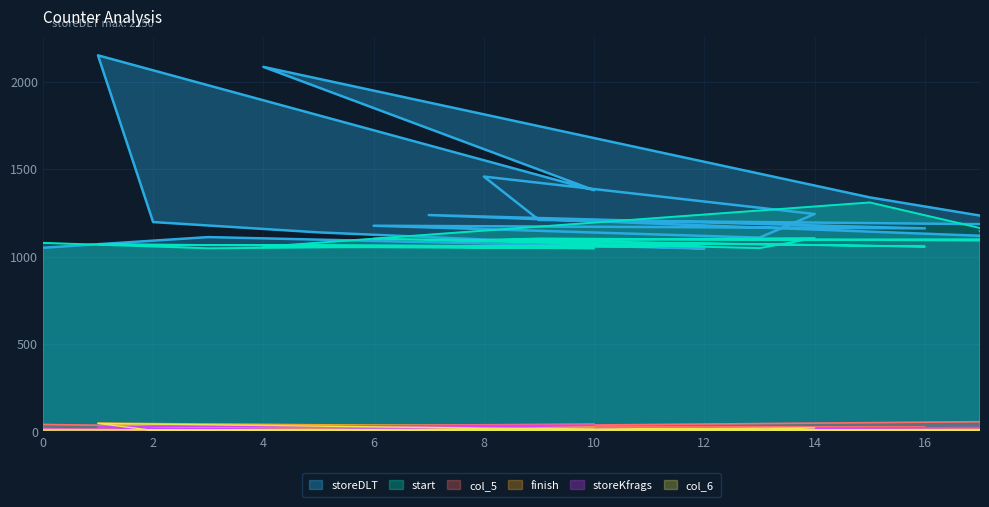

What is the sum of the finish values at 11 and 7?

18